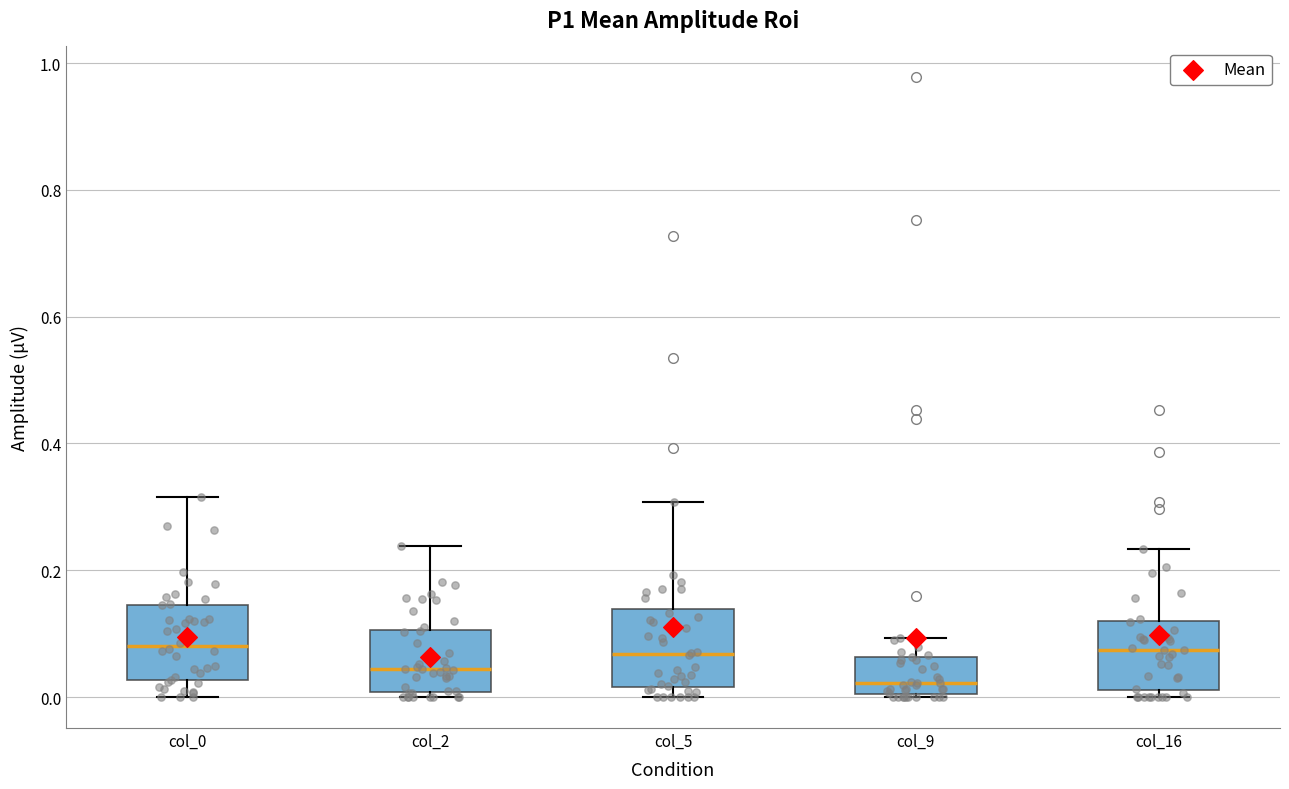

Reading left to right, transcribe this box plot: for each box, give where its median line is, the range the box spans, and where its two whiskers end, as read against the y-axis. The values are not printed on the chart, so give them approximately, as read against the axis.

col_0: median 0.08, box 0.02 to 0.14, whiskers 0.00 to 0.32
col_2: median 0.04, box 0.00 to 0.10, whiskers 0.00 (just below the box's lower edge) to 0.24
col_5: median 0.06, box 0.02 to 0.14, whiskers 0.00 to 0.30
col_9: median 0.02, box 0.00 to 0.06, whiskers 0.00 to 0.10
col_16: median 0.08, box 0.02 to 0.12, whiskers 0.00 to 0.24